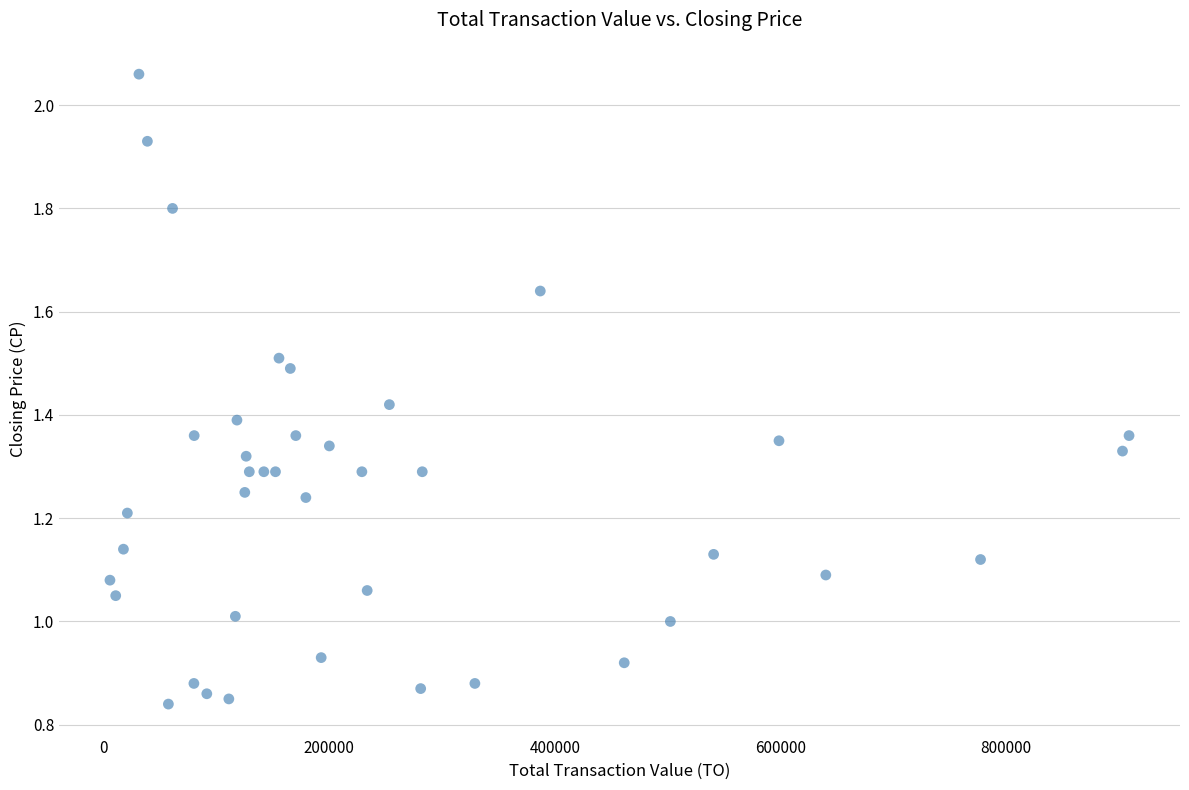

What is the range of X values (max minus min)?

903970.0